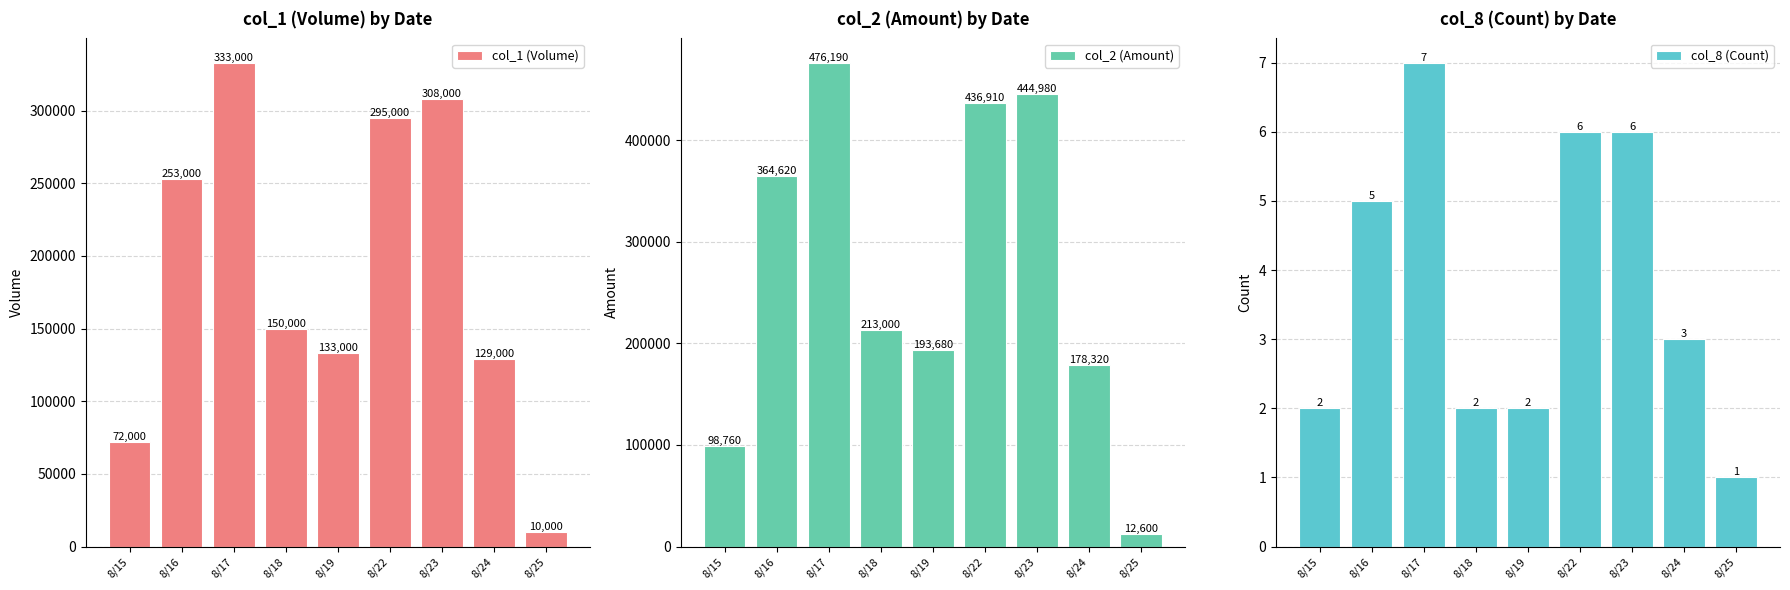

Rank the series by their maximum value, from lowest to highest.

col_8 (Count), col_1 (Volume), col_2 (Amount)